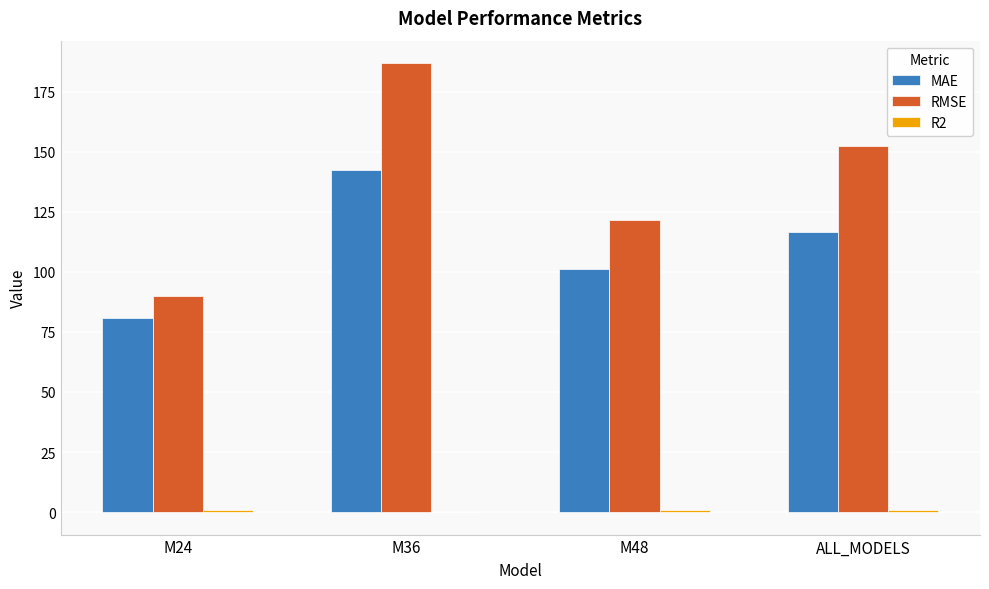

Read the MAE value at M36.

142.4